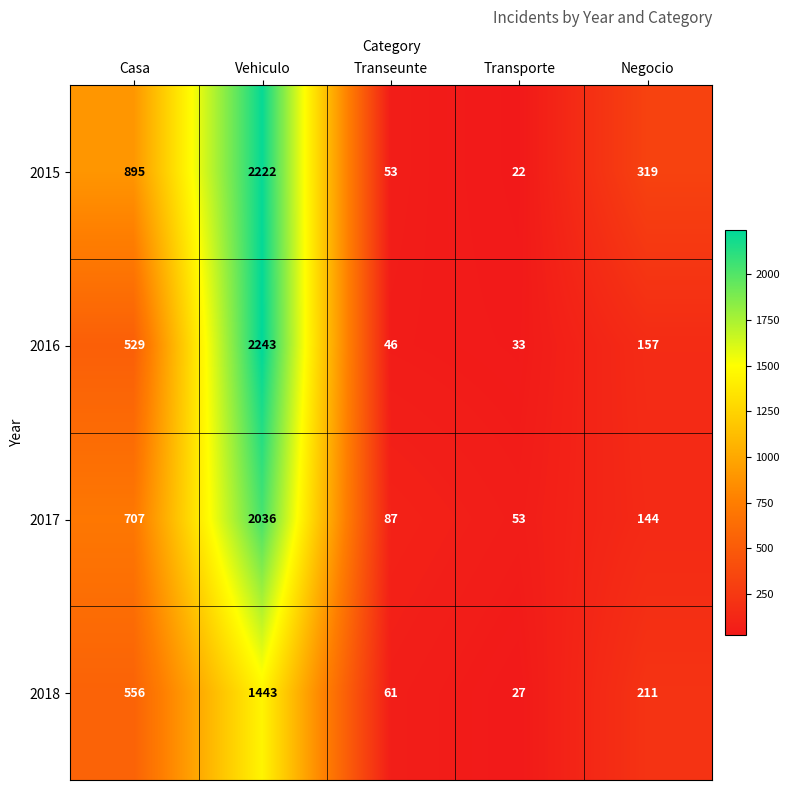

Between Vehiculo and Transporte, which series saw the biggest shift?

2016